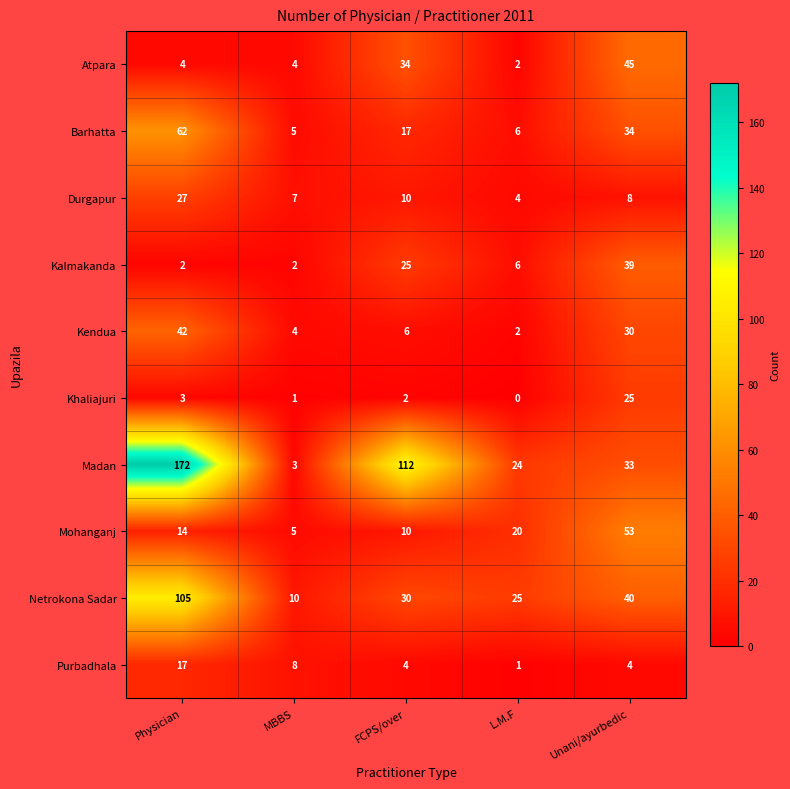

Which series changed the most between Physician and L.M.F?

Madan